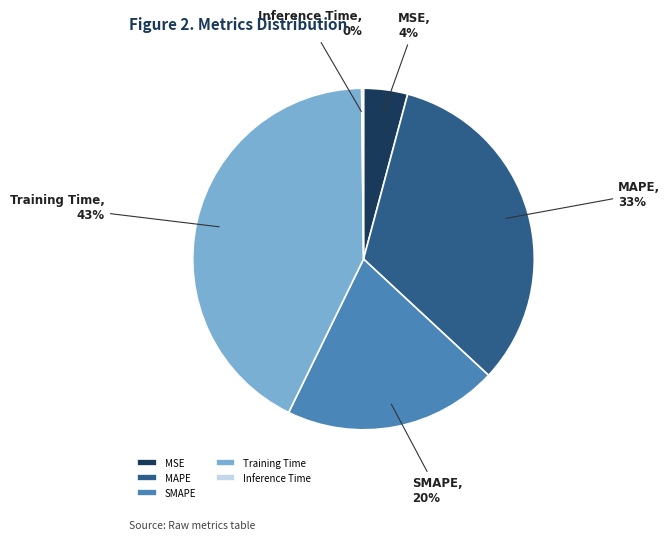

Is the sum of SMAPE and Training Time greater than half?

Yes